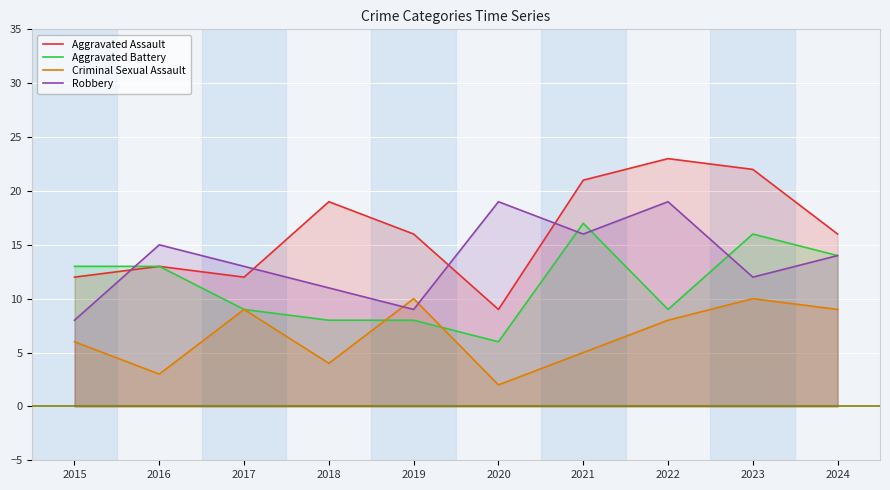

What is the total value across all series at 2023?

60